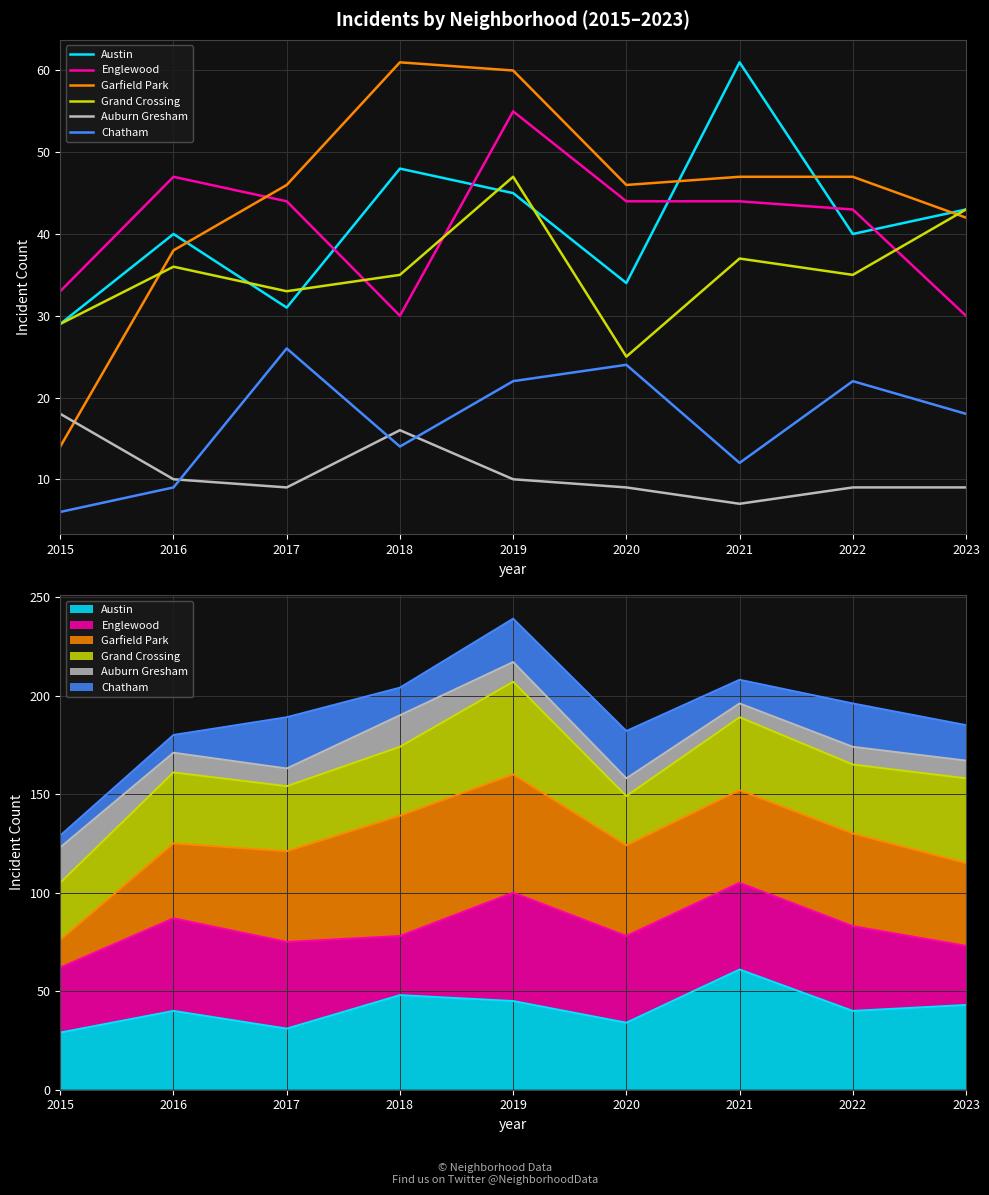

Rank the series by their maximum value, from lowest to highest.

Auburn Gresham, Chatham, Grand Crossing, Englewood, Austin, Garfield Park